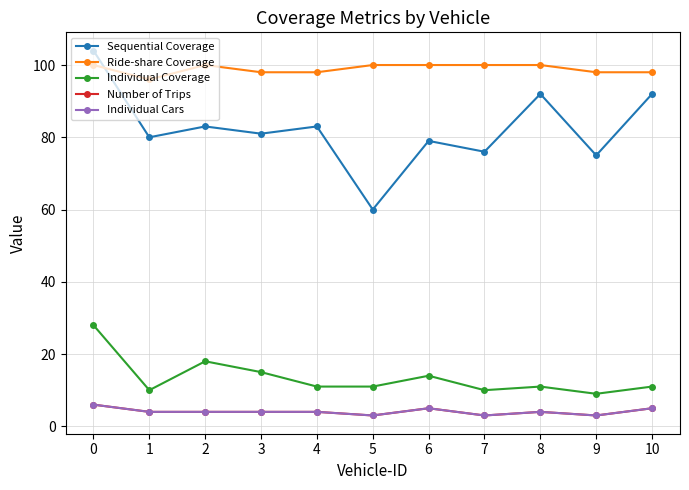

Reading right to left, extract all data points from this chart.

Sequential Coverage: 92	75	92	76	79	60	83	81	83	80	104
Ride-share Coverage: 98	98	100	100	100	100	98	98	100	96	100
Individual Coverage: 11	9	11	10	14	11	11	15	18	10	28
Number of Trips: 5	3	4	3	5	3	4	4	4	4	6
Individual Cars: 5	3	4	3	5	3	4	4	4	4	6